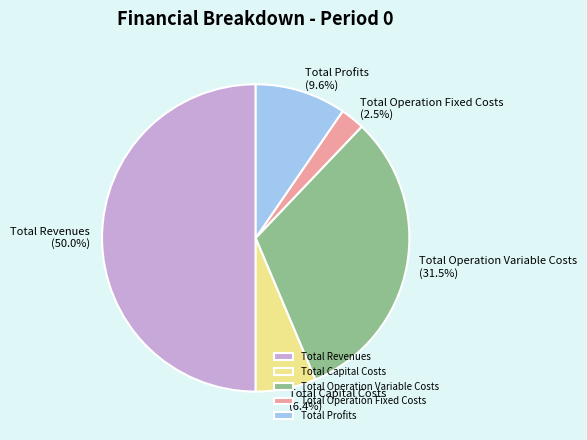

The Total Revenues slice represents 44% of the pie. True or false?

False